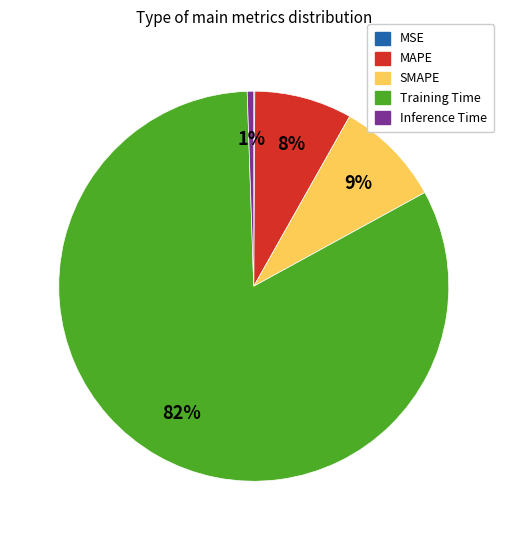

Is it true that SMAPE is 15% of the pie?

False